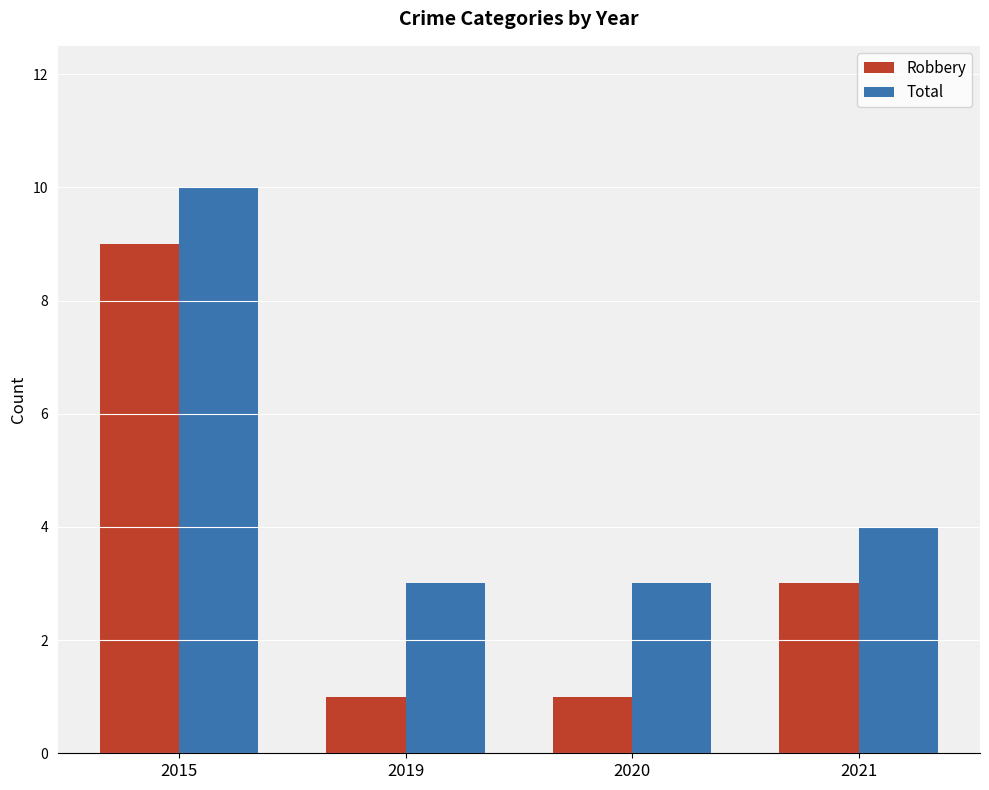

What is the spread (max minus min) of values at 2019?

2